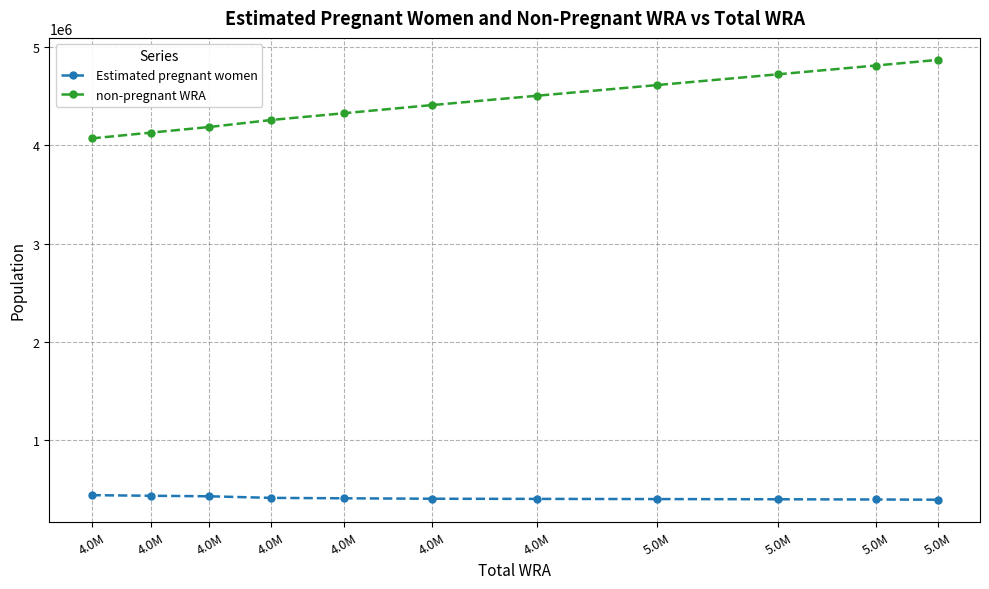

What are all the series names shown in the legend?

Estimated pregnant women, non-pregnant WRA